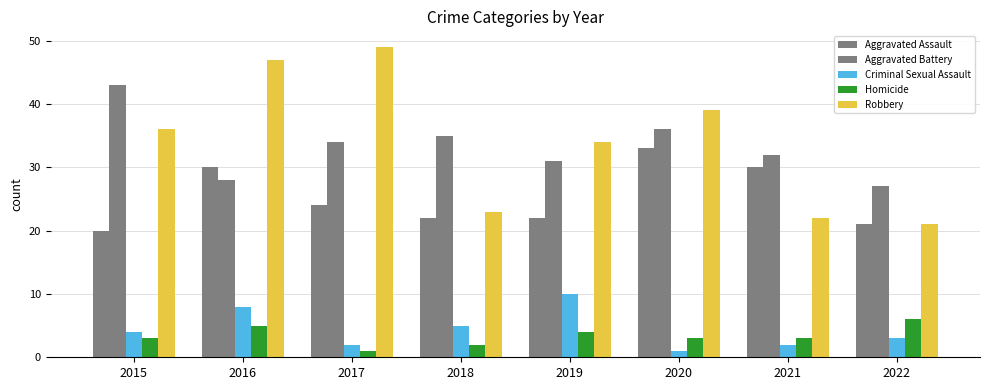

Are the bars grouped side by side (vs. stacked)?

Yes